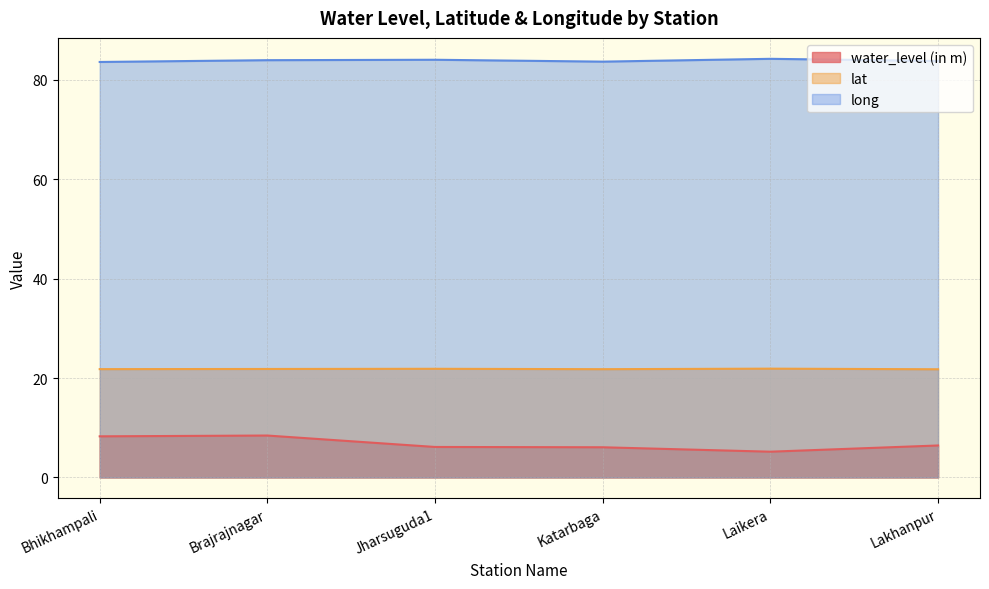

What is the minimum value shown in the chart?

5.2